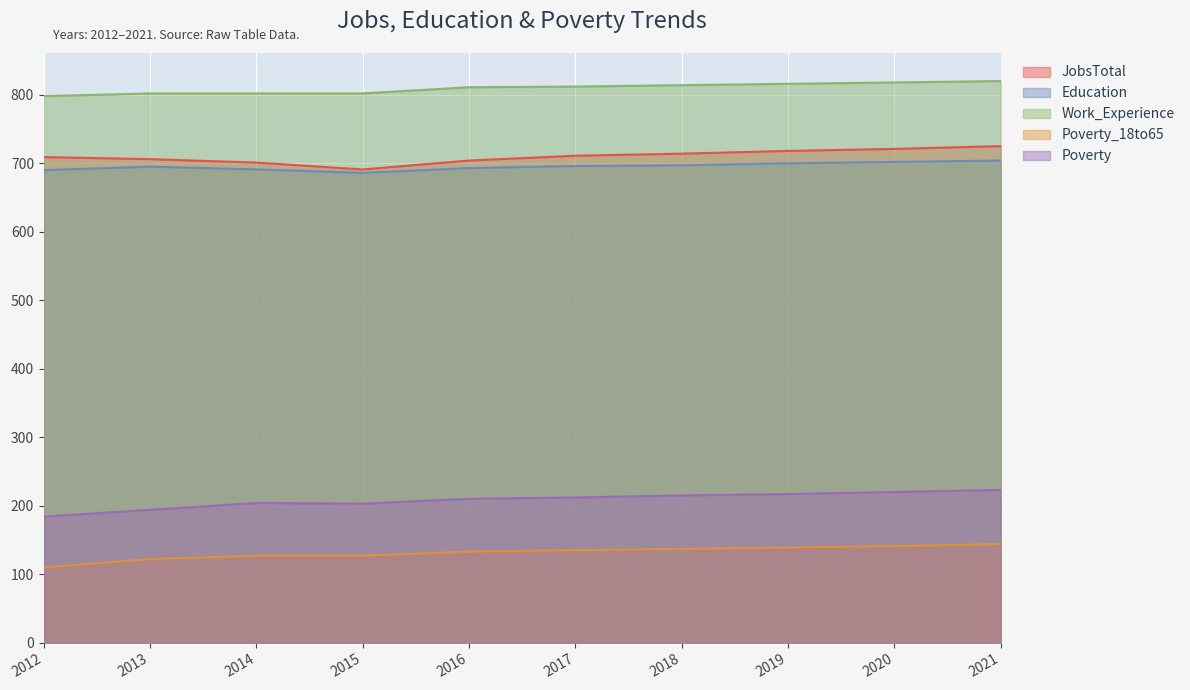

What is the difference between the maximum and minimum values in the Poverty_18to65 series?

34